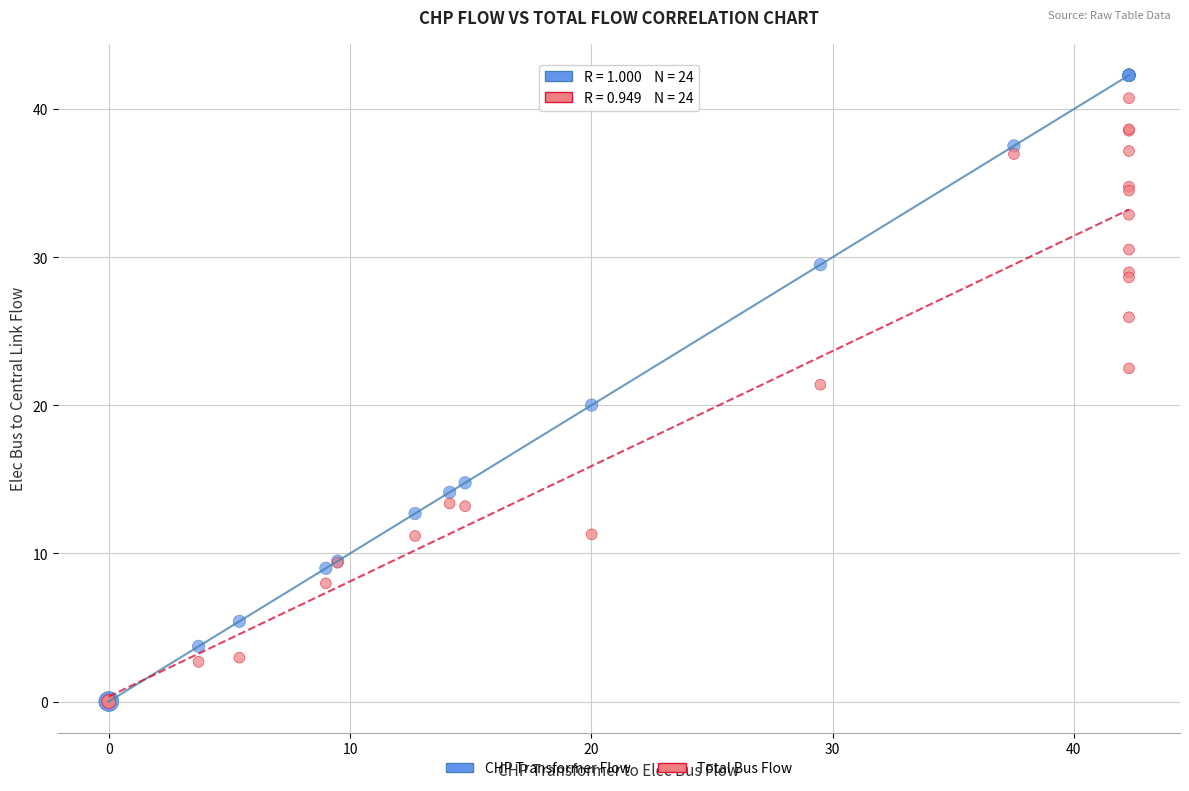

What are all the series names shown in the legend?

CHP Transformer Flow, Total Bus Flow